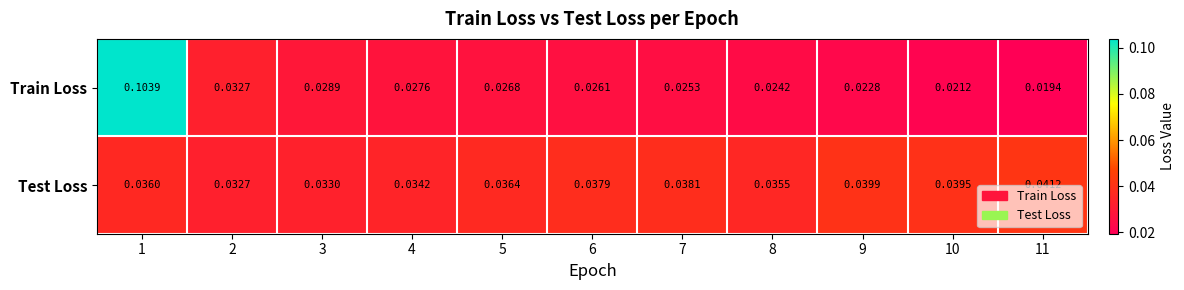

List the series in order of their overall mean, lowest first.

Train Loss, Test Loss